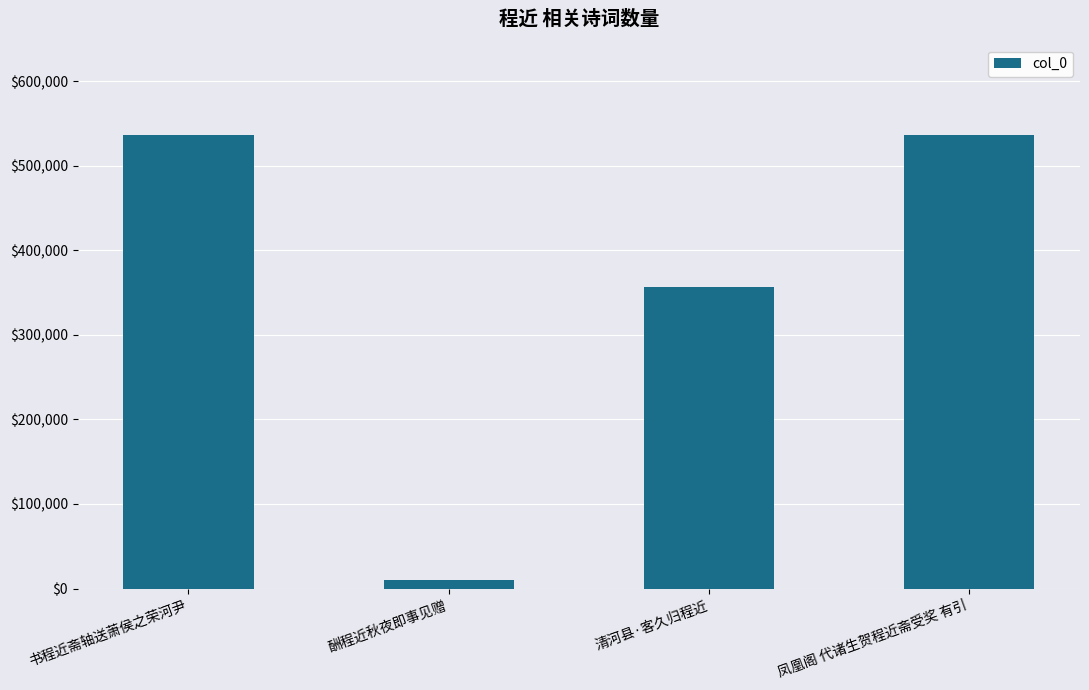

What is the change in value from 书程近斋轴送萧侯之荣河尹 to 清河县·客久归程近?

-179558